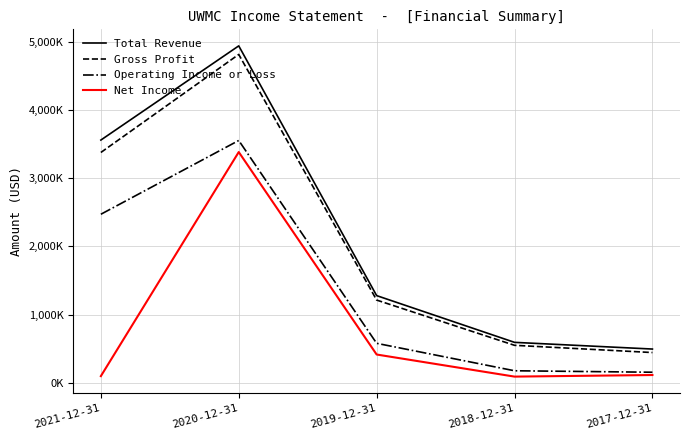

True or false: Total Revenue and Operating Income or Loss intersect in this chart.

False